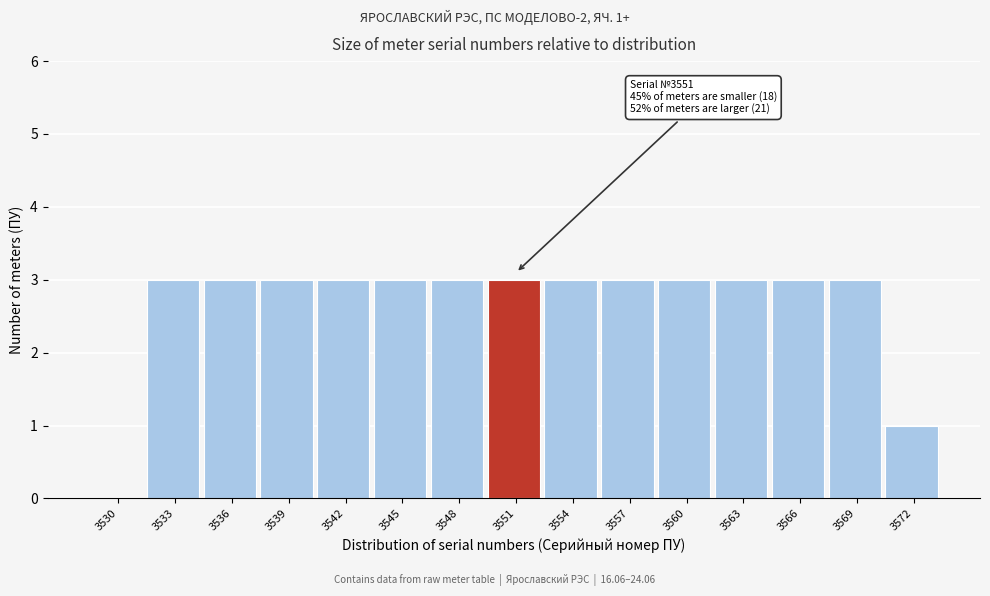

Reading right to left, list all the values displayed in this chart.

3572=1	3569=3	3566=3	3563=3	3560=3	3557=3	3554=3	3551=3	3548=3	3545=3	3542=3	3539=3	3536=3	3533=3	3530=0